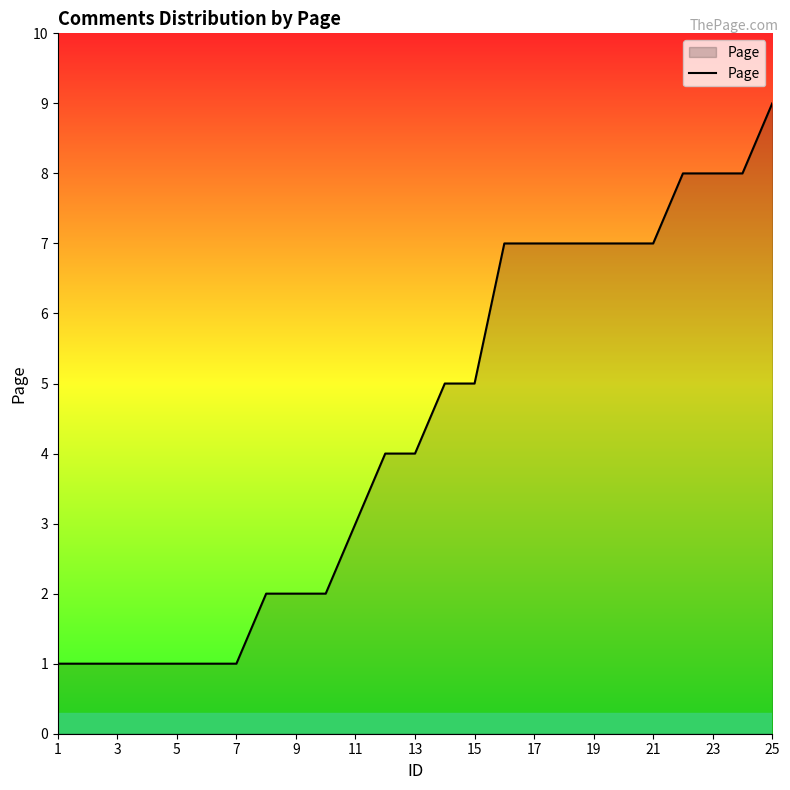

What is the difference between the maximum and minimum values?

8